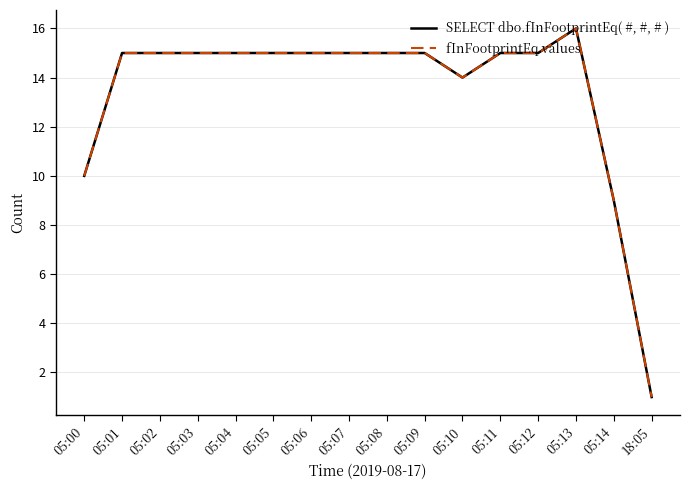

Does the chart have visible grid lines?

Yes